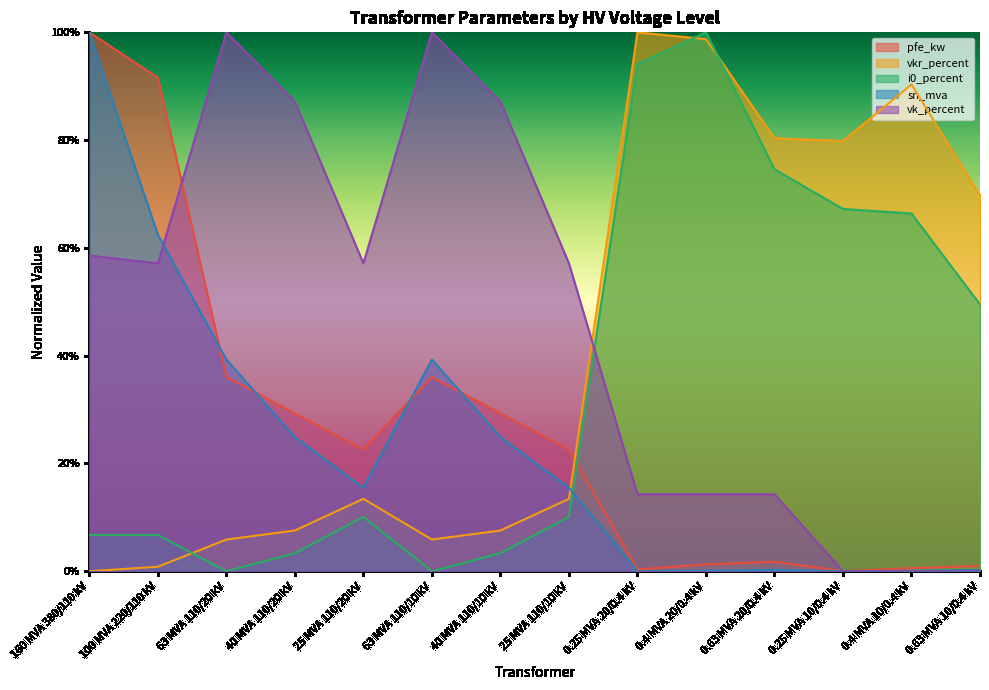

How many interior local valleys does the i0_percent series have?

2